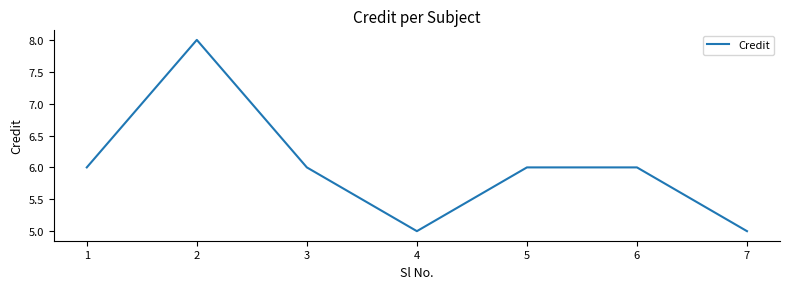

At which category does the chart reach its peak across all series?

2